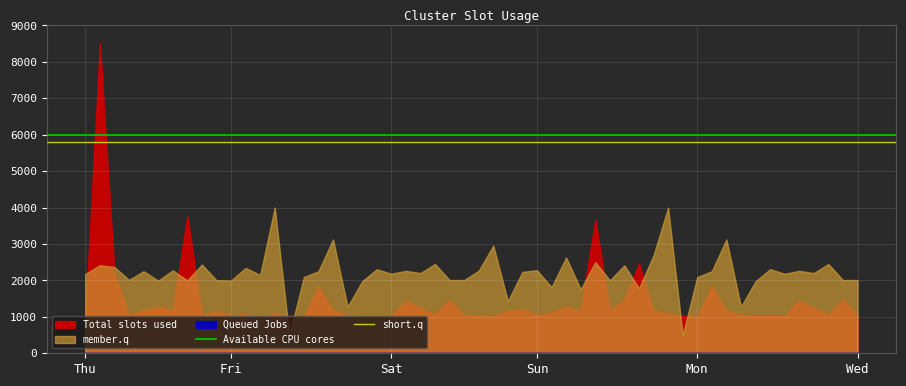

At which label is Available CPU cores closest to 6000?

Thu